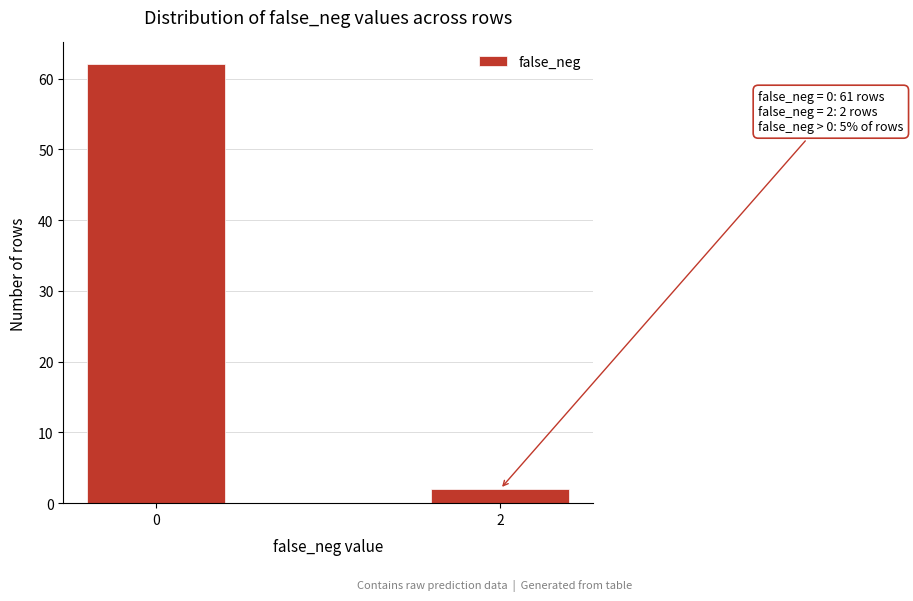

Reading left to right, transcribe all the data shown in this chart.

0=62	2=2